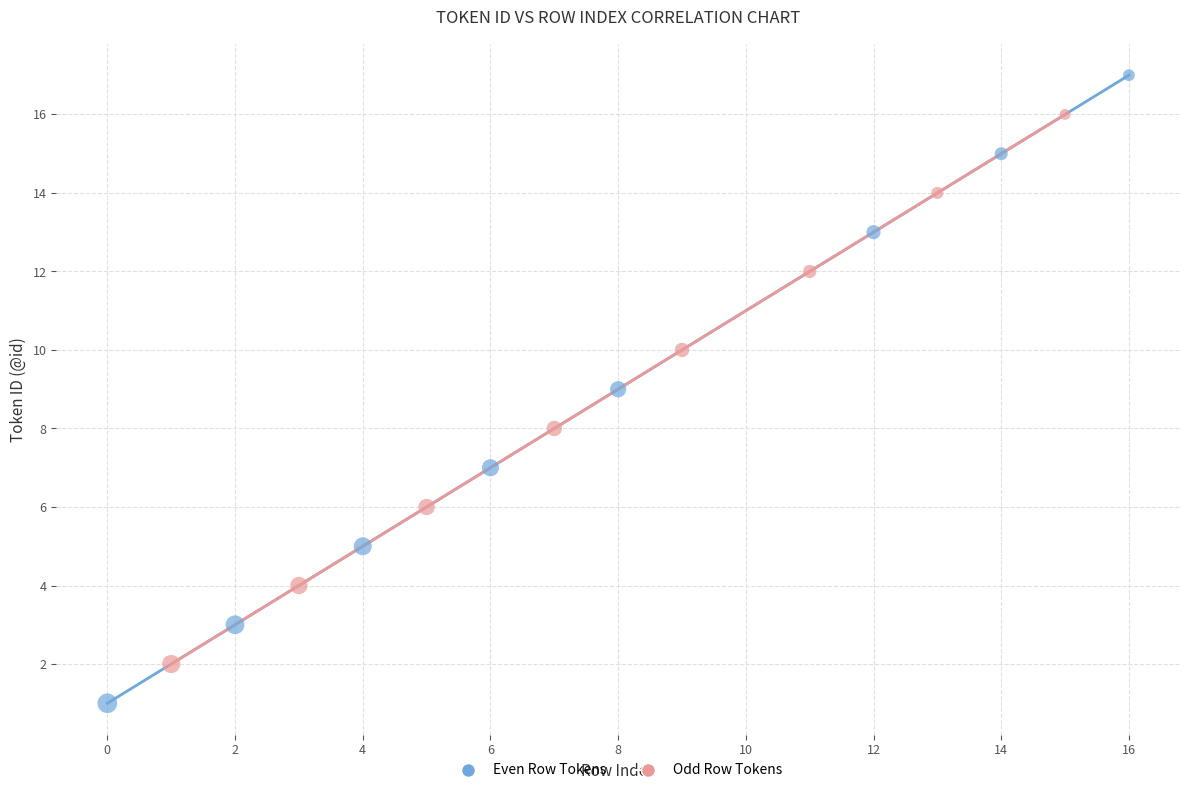

Which series reaches the minimum Y coordinate?

Even Row Tokens